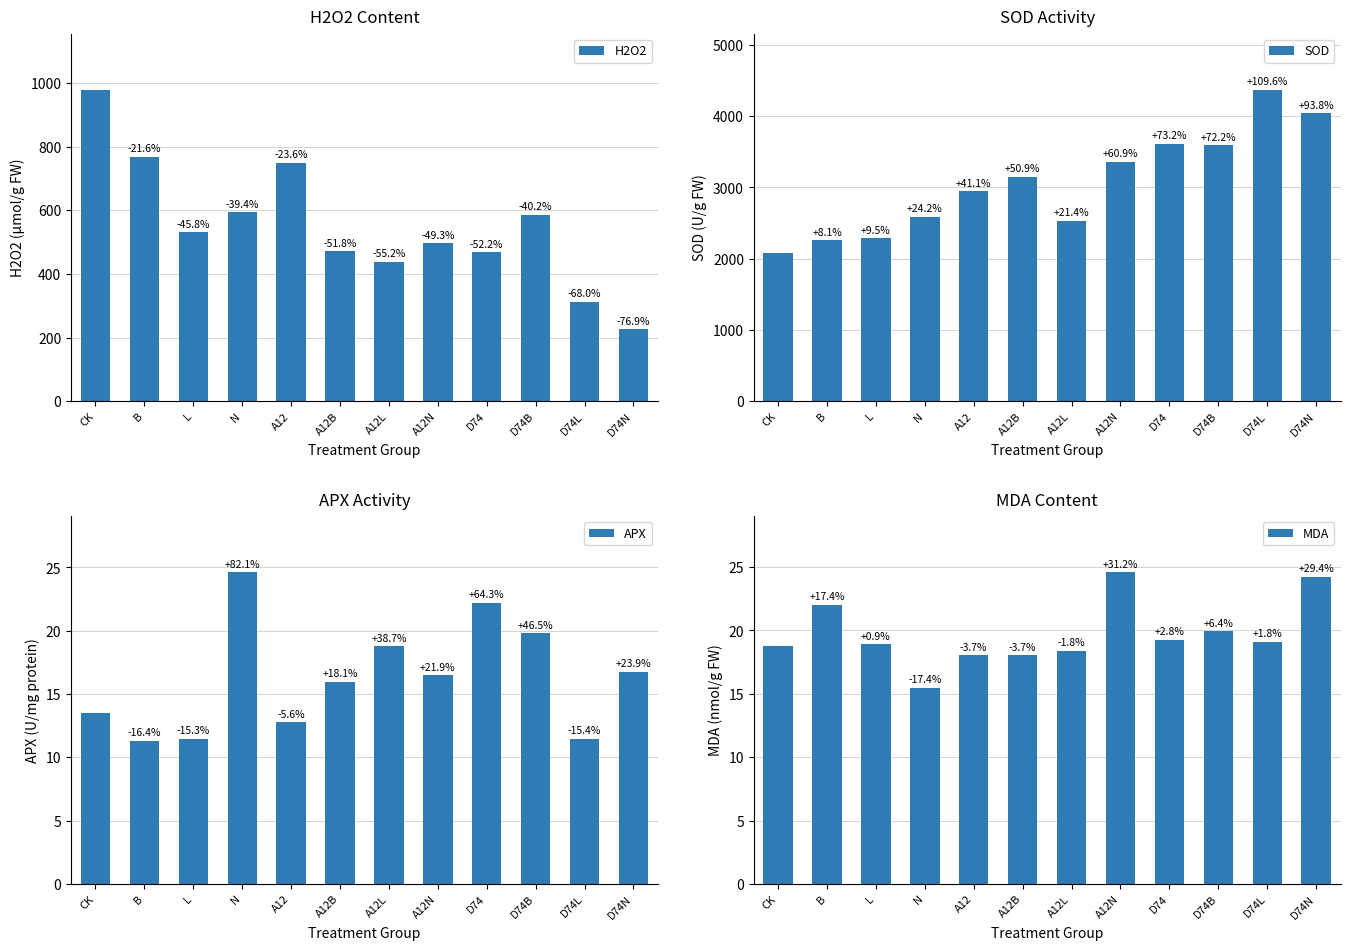

Where is H2O2 nearest to the value 602?

N